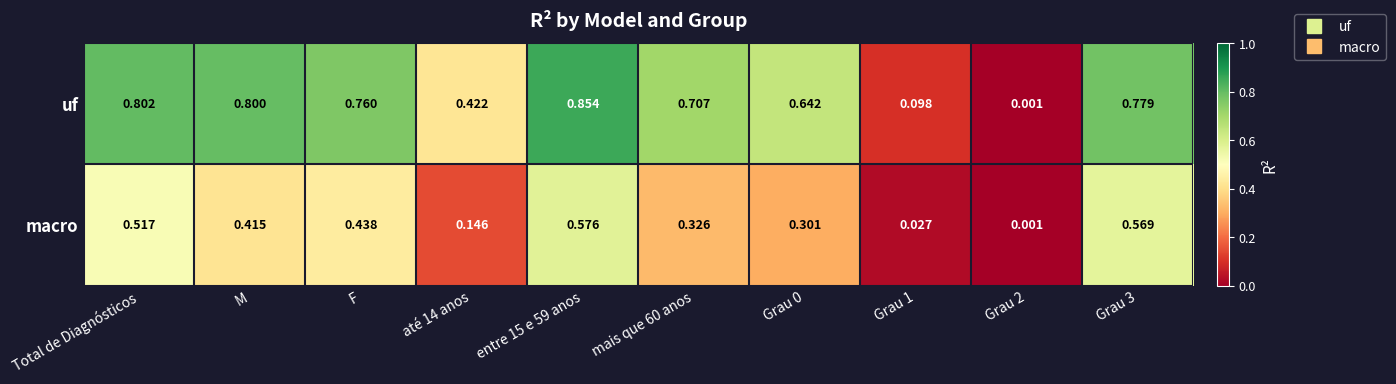

Which series changed the most between mais que 60 anos and Grau 2?

uf